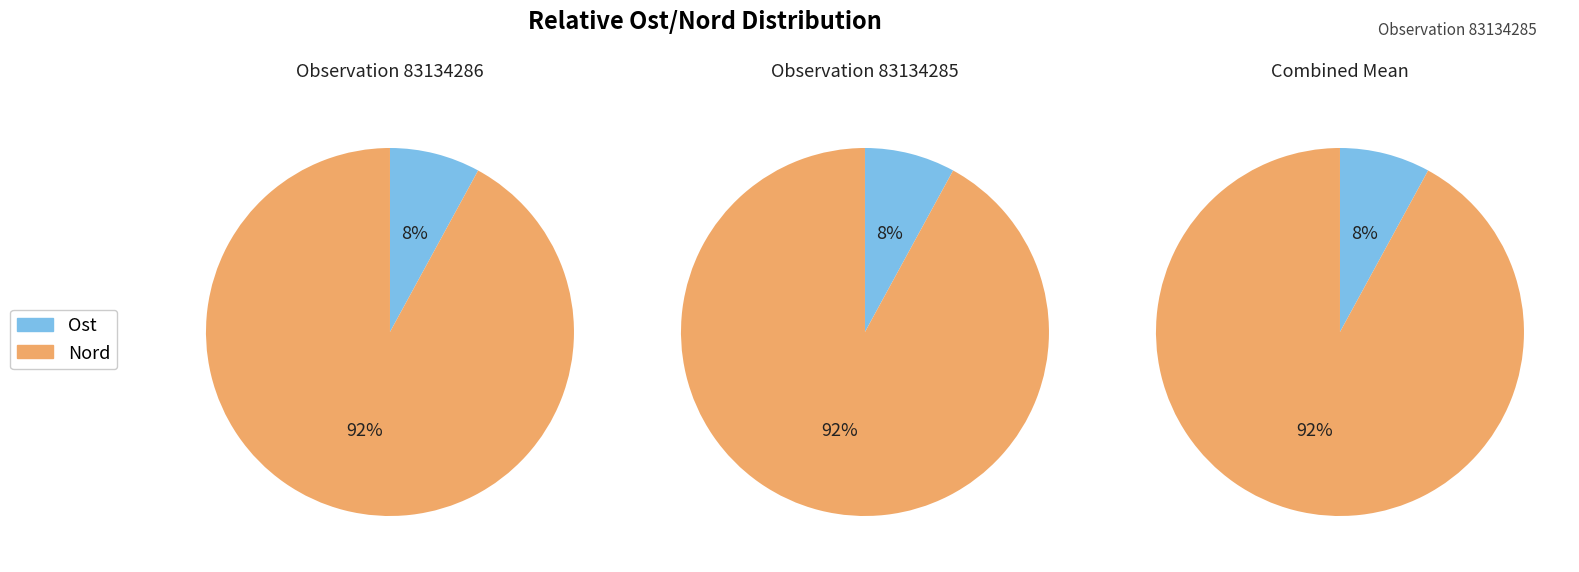

True or false: Ost accounts for 1% of the total.

False